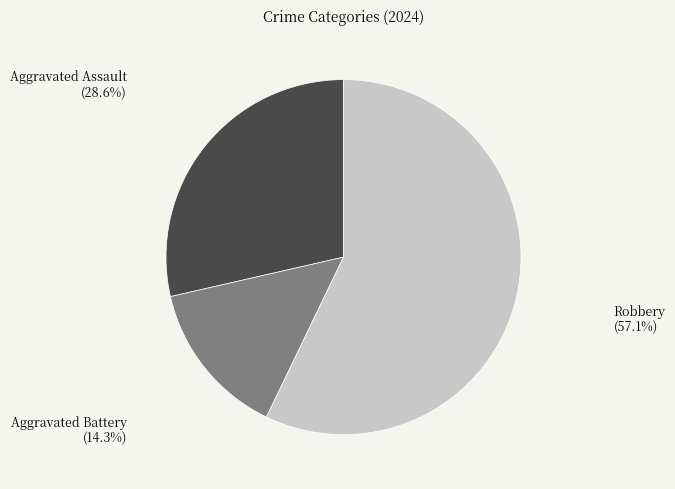

Rank the categories by value from lowest to highest.

Aggravated Battery, Aggravated Assault, Robbery